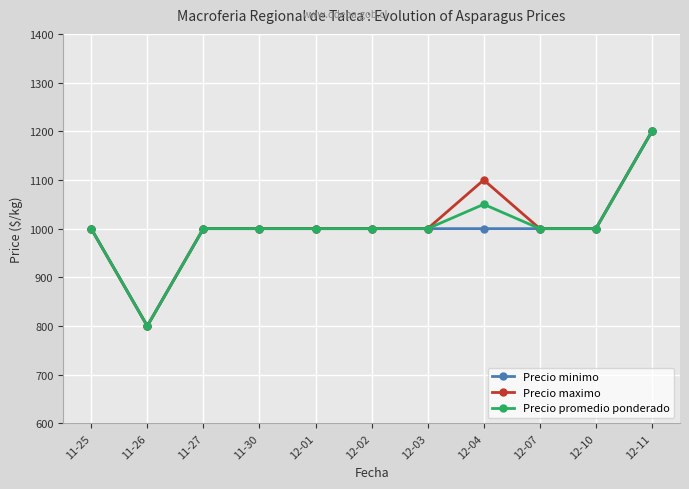

What is the total value across all series at 11-27?

3000